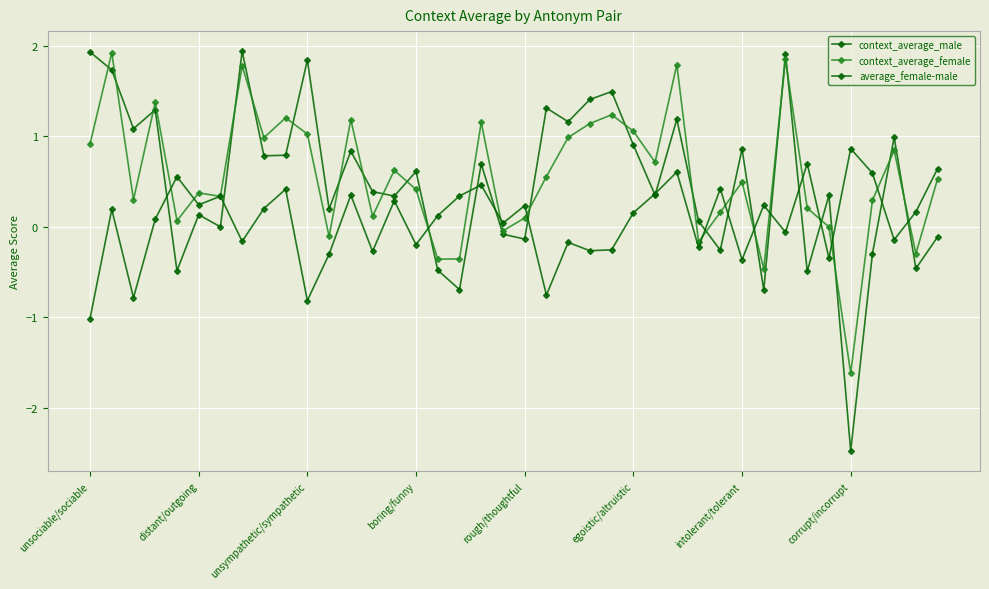

Is this an area chart (filled region under the line)?

No